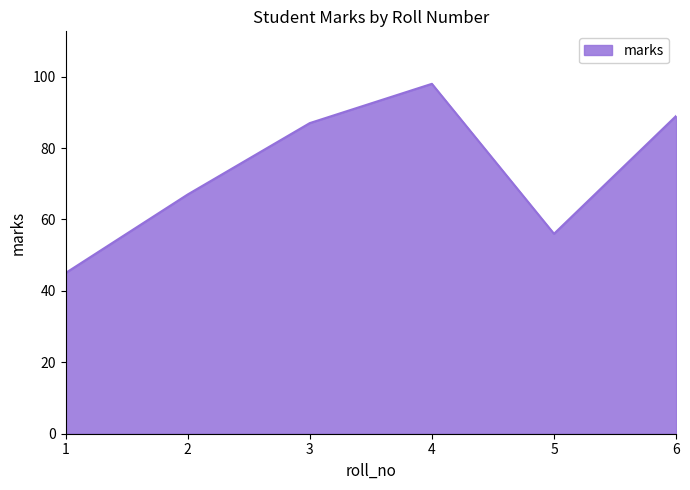

Reading left to right, transcribe all the data shown in this chart.

45	67	87	98	56	89